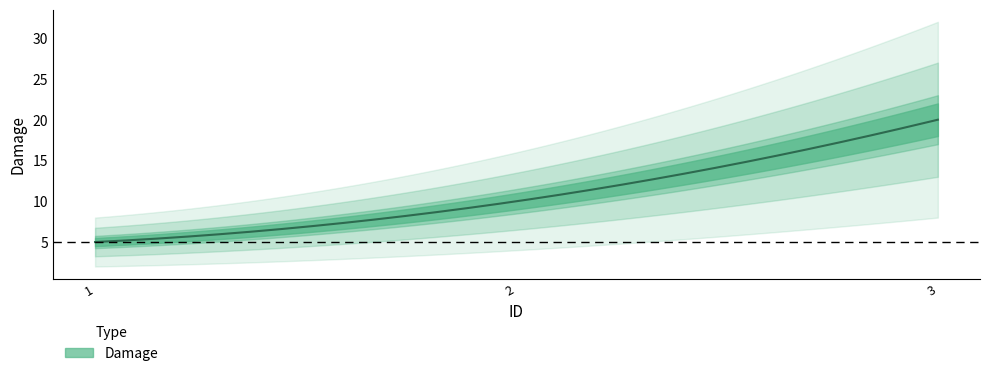

Between 2 and 1, which is larger?

2